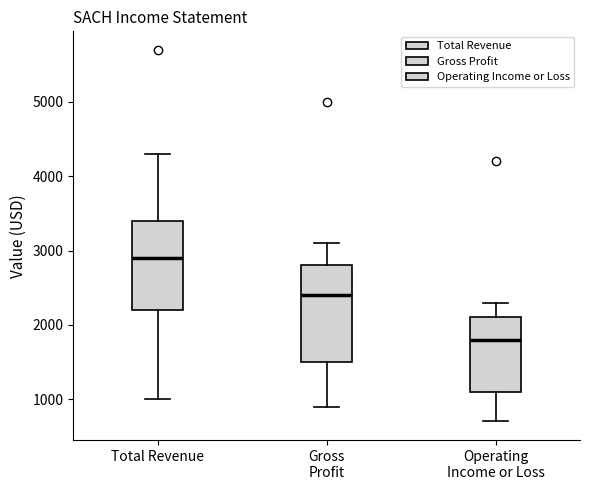

Where does the upper whisker of the box for Operating Income or Loss end on the y-axis? The values are not printed on the chart, so give them approximately, as read against the axis.

2300